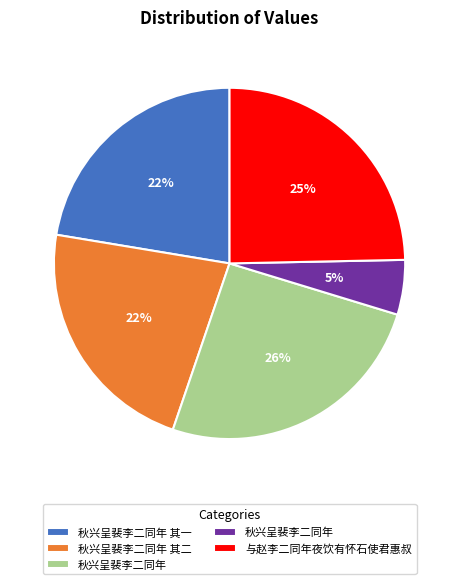

Is there a majority slice in this chart?

No